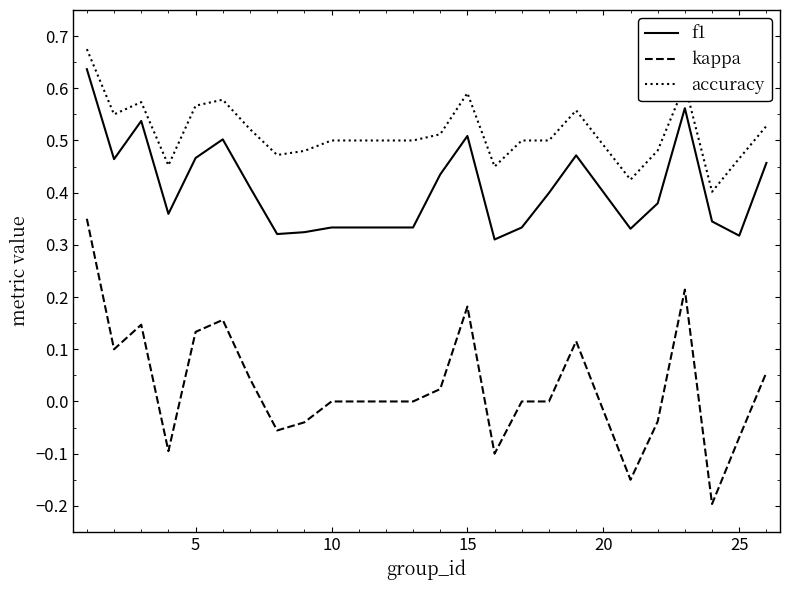

List the series in order of their overall mean, lowest first.

kappa, f1, accuracy